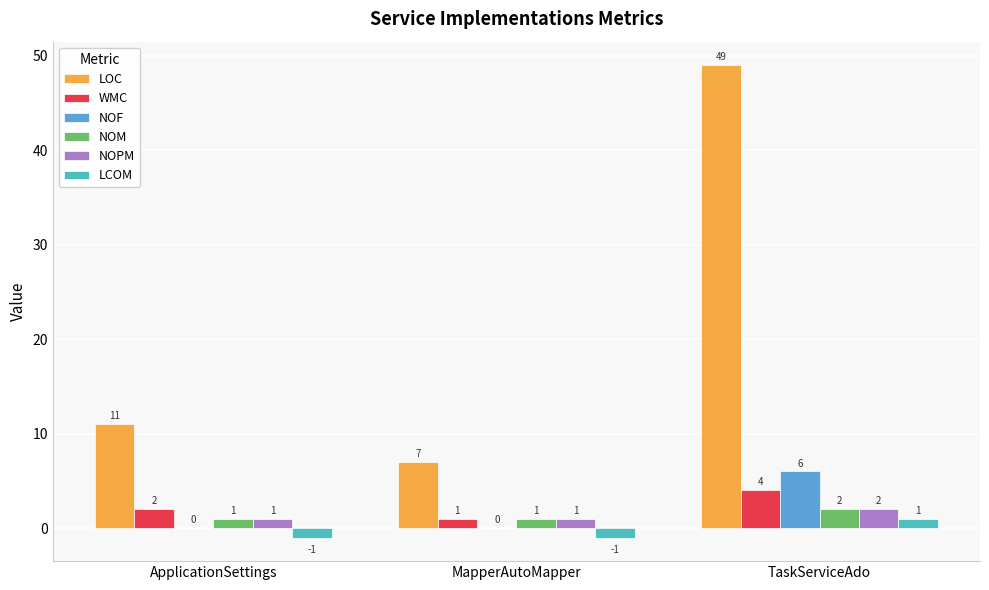

The value of NOF at MapperAutoMapper is 0. True or false?

True